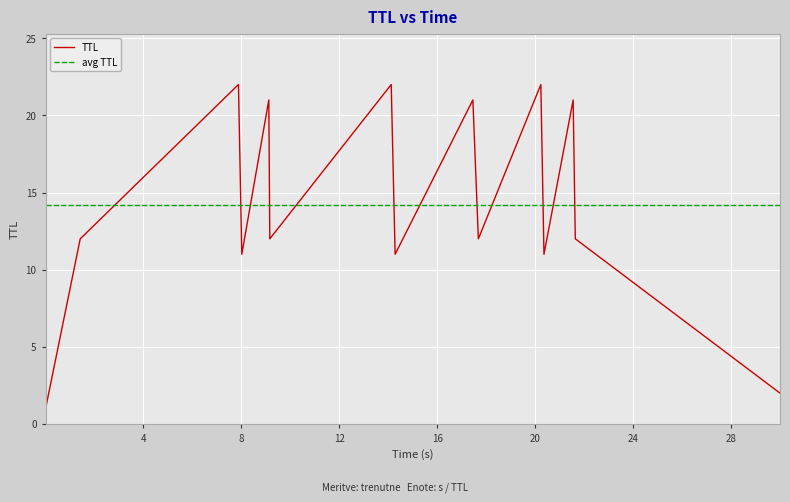

How many intersections are there between TTL and avg TTL?

12